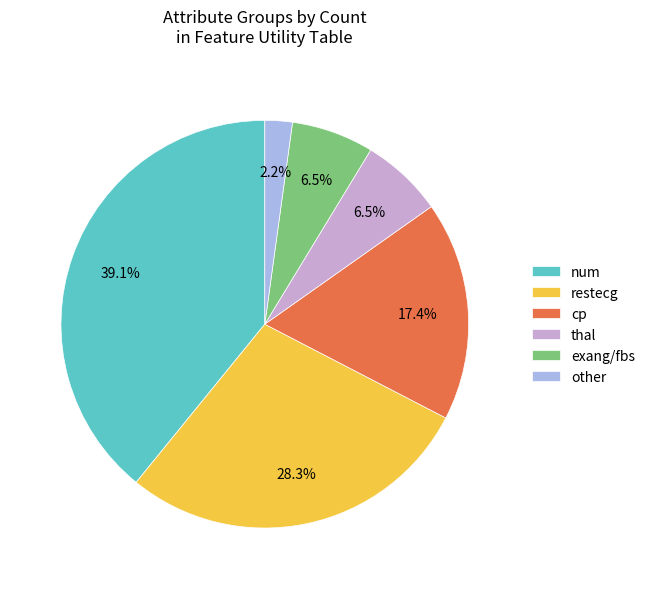

Is exang/fbs the majority of the pie?

No